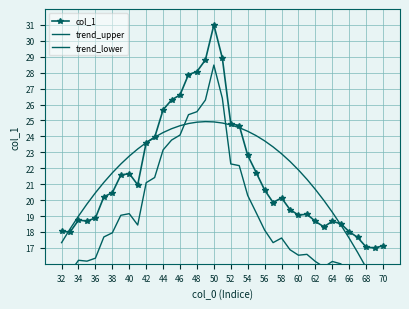

The col_1 series shows 11.4 at 64. True or false?

False